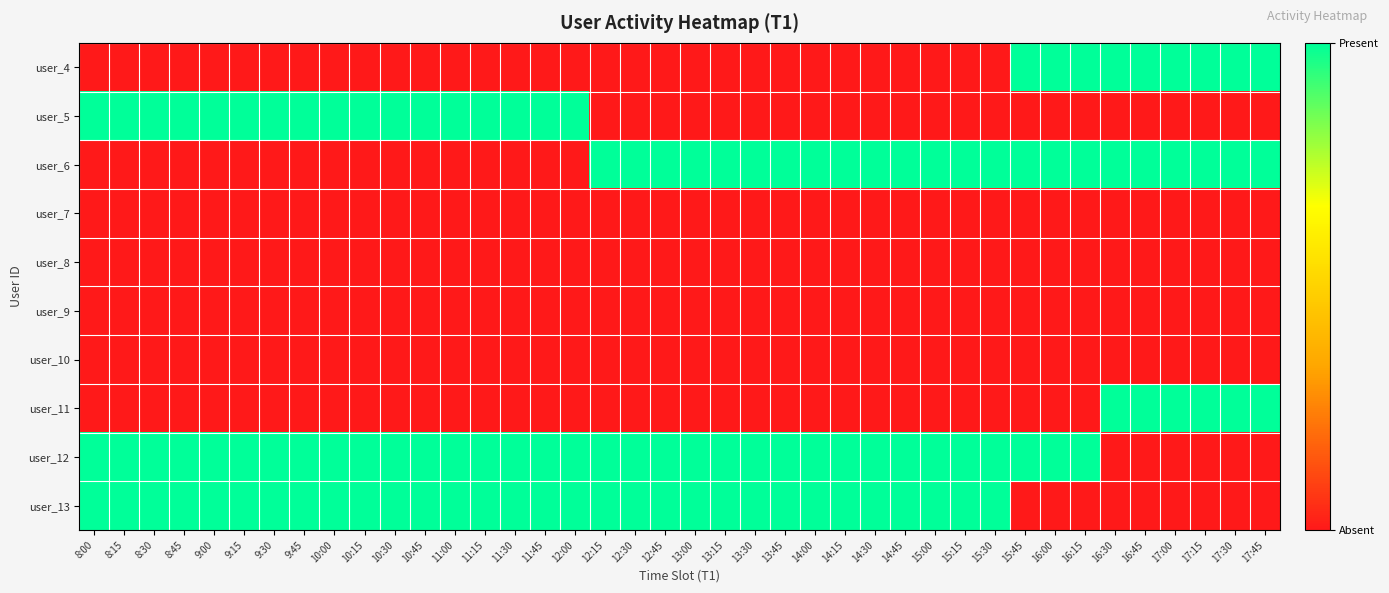

What is the total value across all series at 11:45?

3